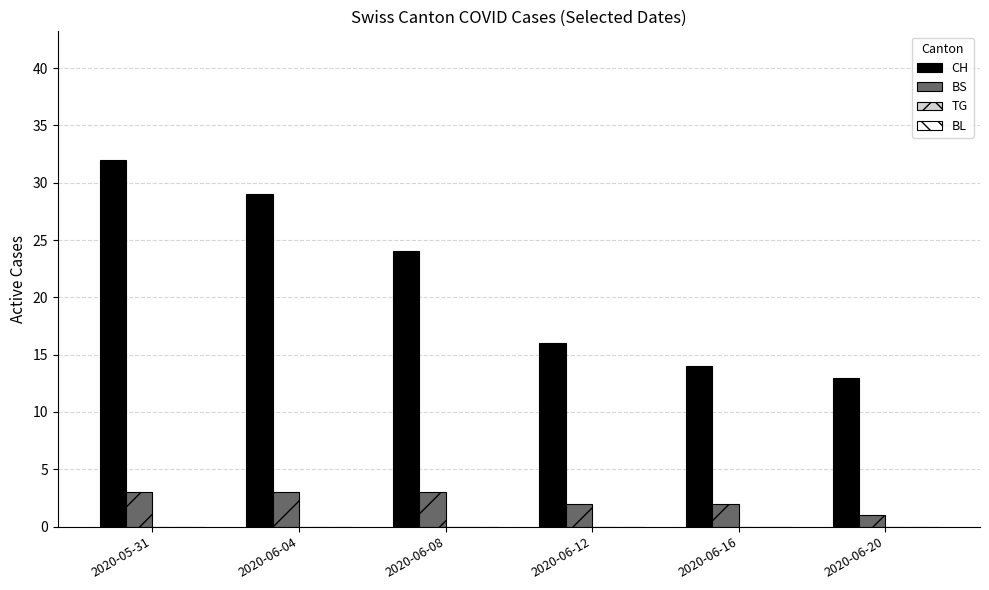

Reading right to left, extract all data points from this chart.

CH: 13	14	16	24	29	32
BS: 1	2	2	3	3	3